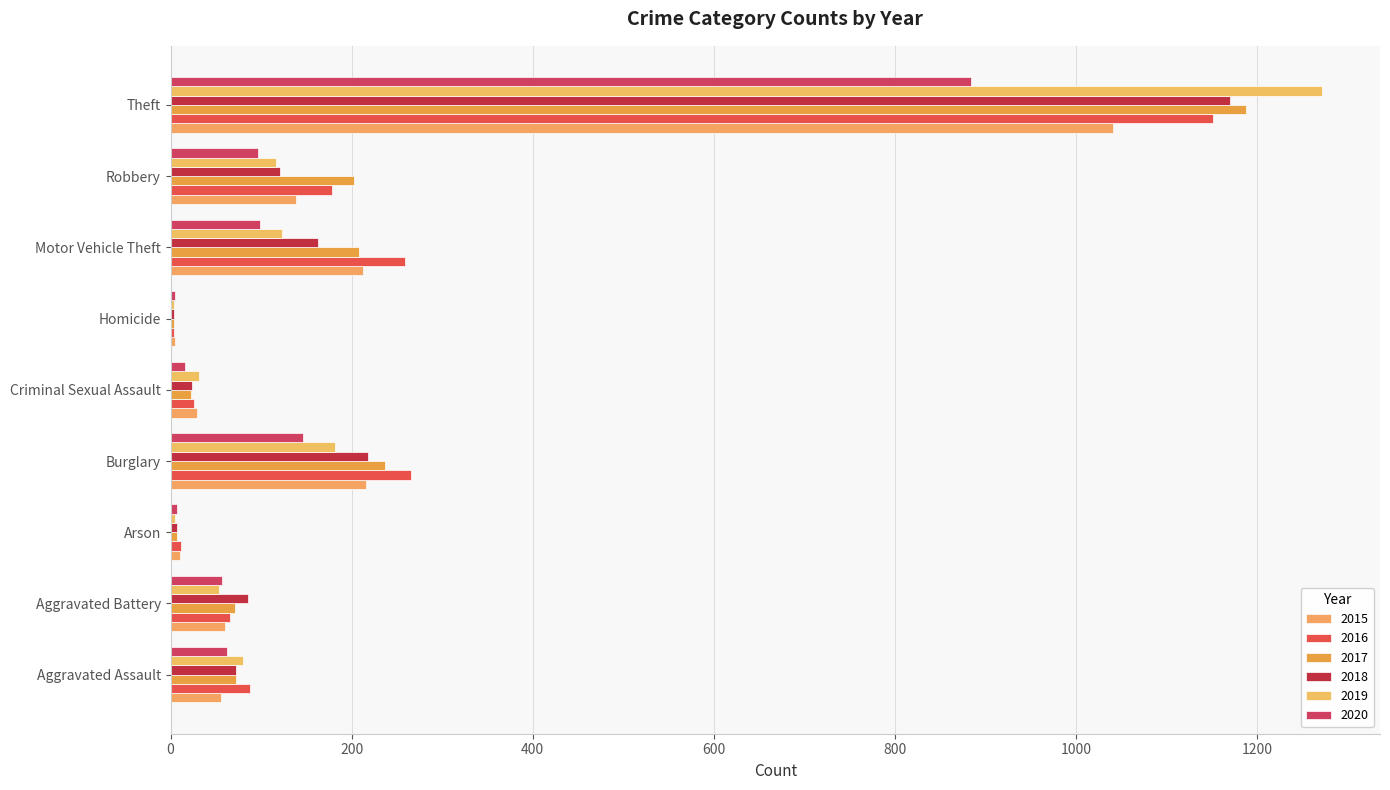

What is the sum of the 2018 values at Criminal Sexual Assault and Theft?

1194